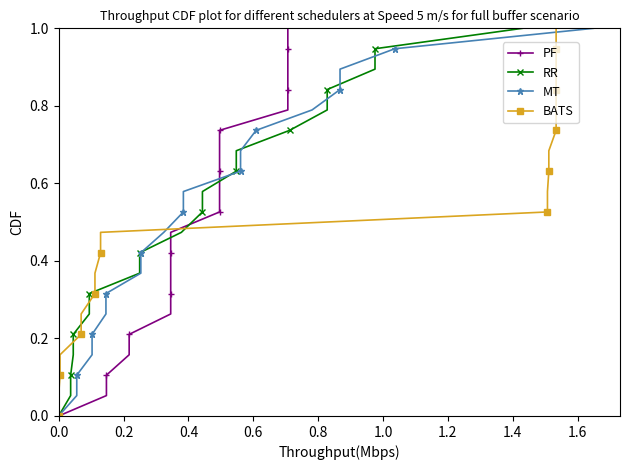

How many values in the RR series exceed 0?

19